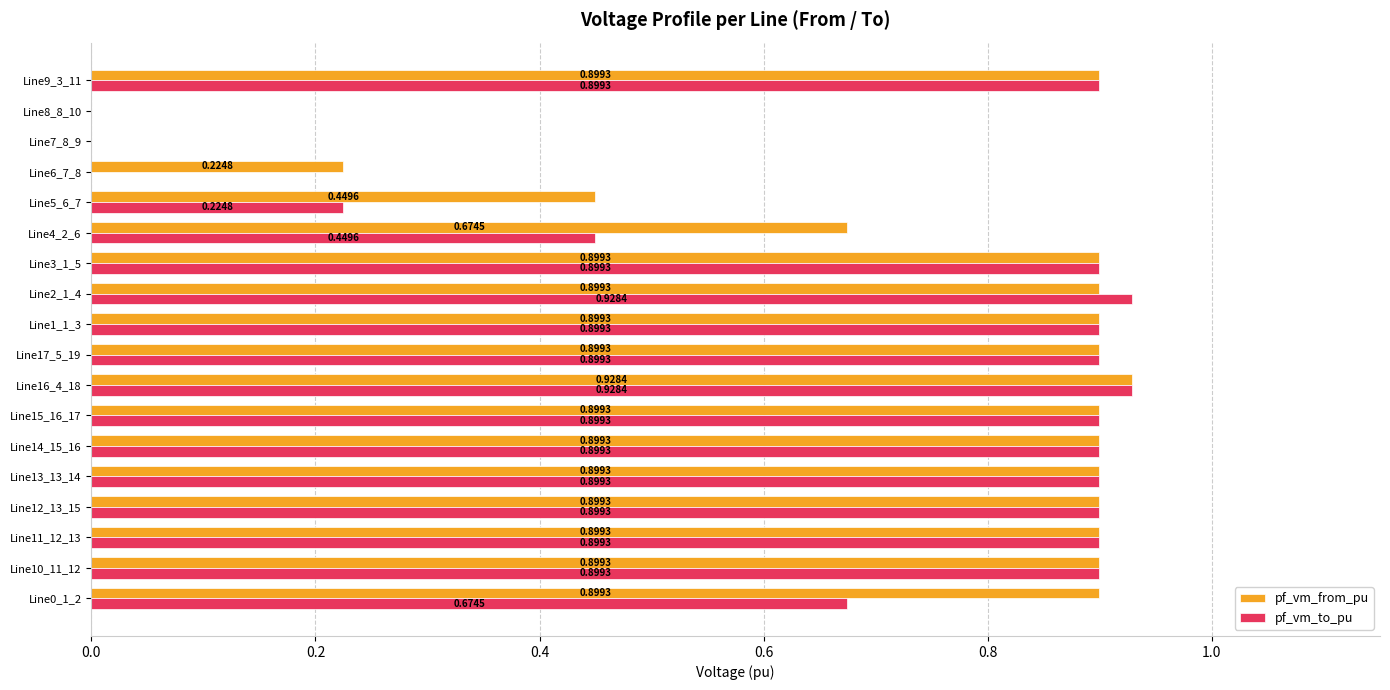

What is the sum of all pf_vm_from_pu values?

13.1